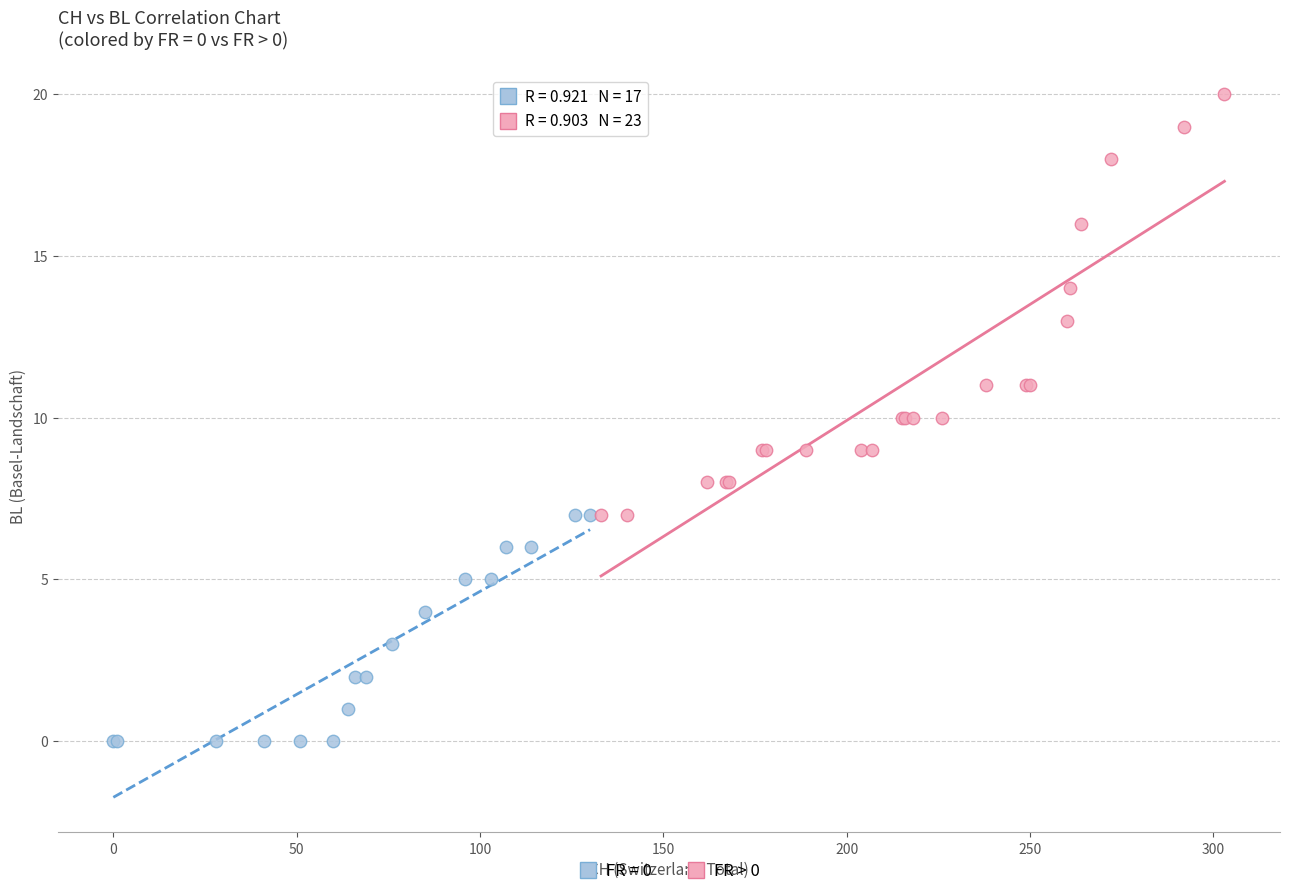

Which series contains the highest Y value?

FR > 0